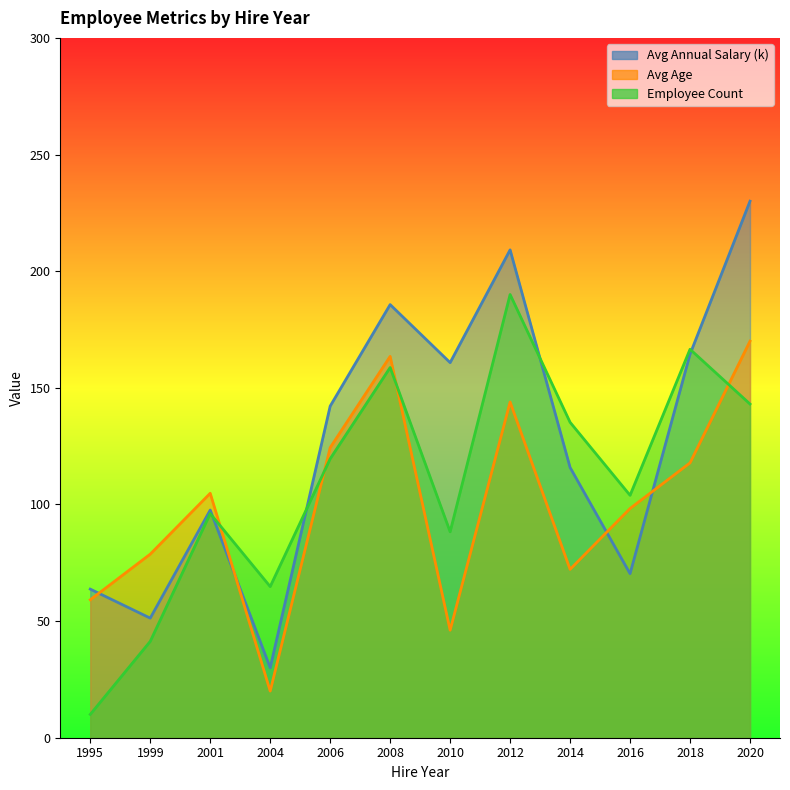

What is the value of the Employee Count point at the 6th from the left?

158.7